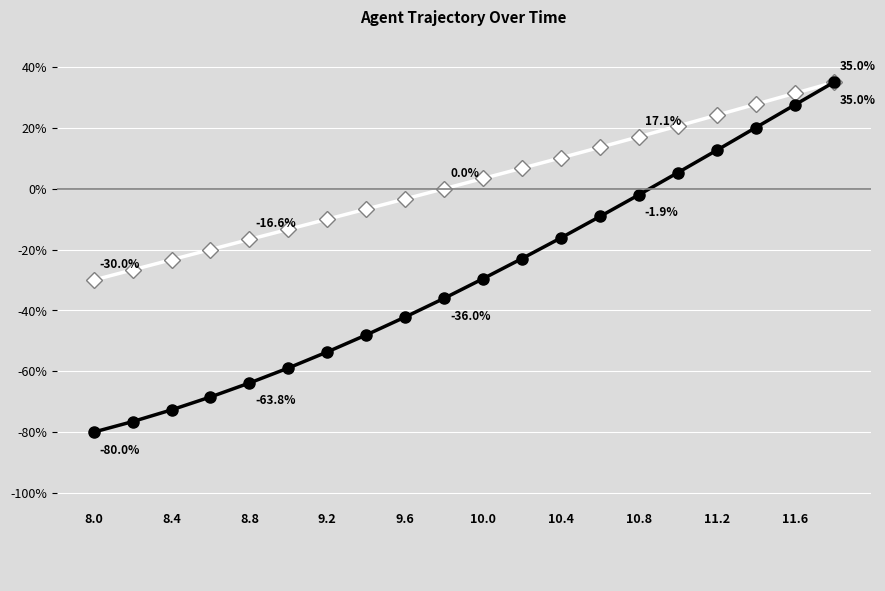

What is the maximum value shown in the chart?

35.0